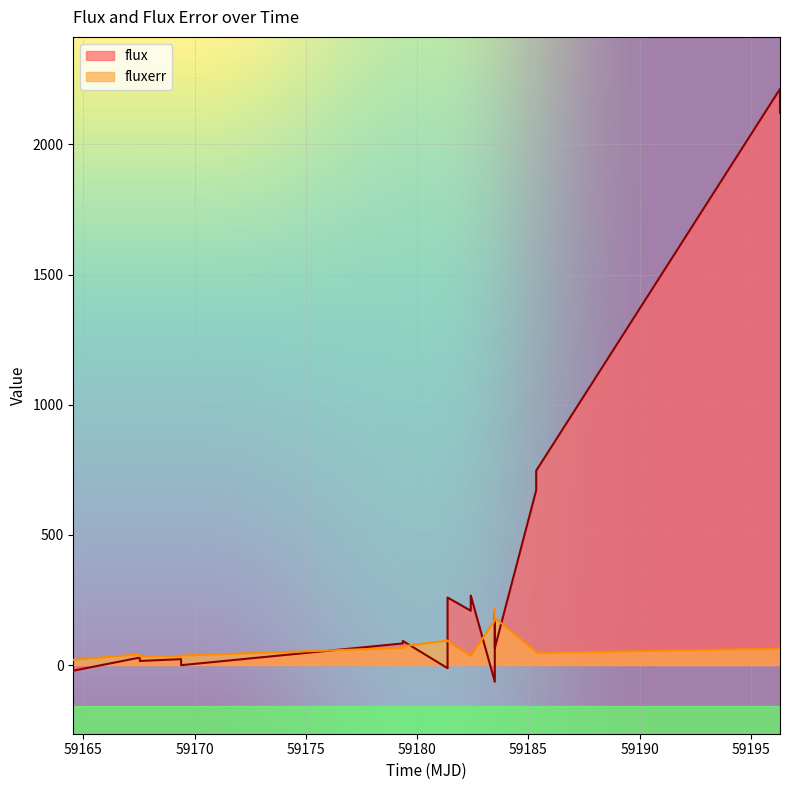

What is the minimum value for flux?

-64.0